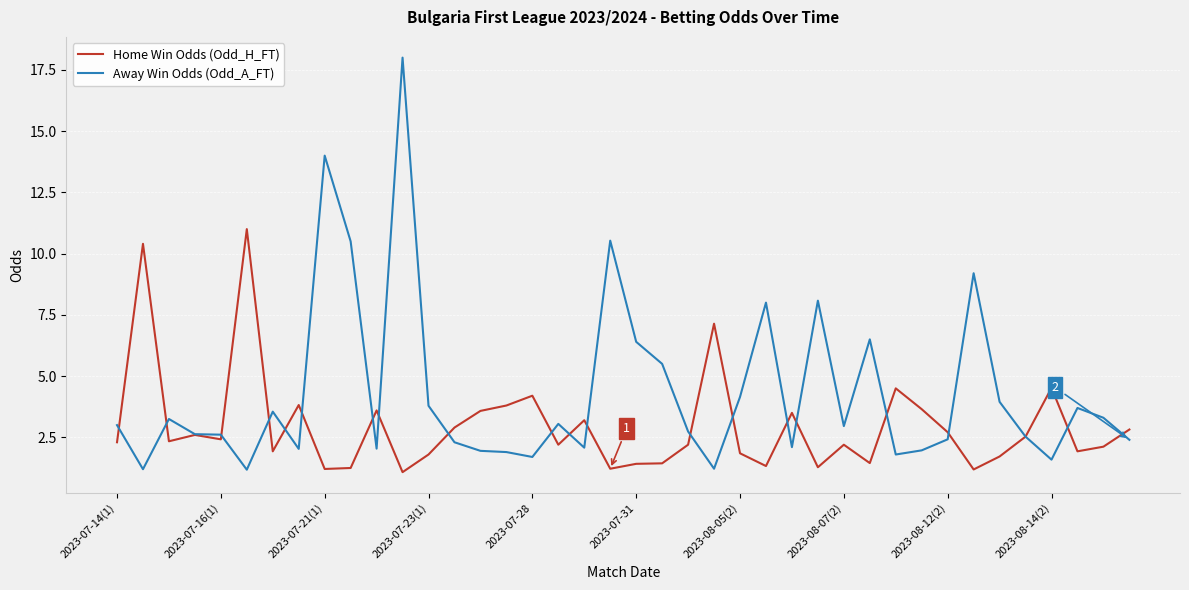

Which series has the largest range (max minus min)?

Away Win Odds (Odd_A_FT)